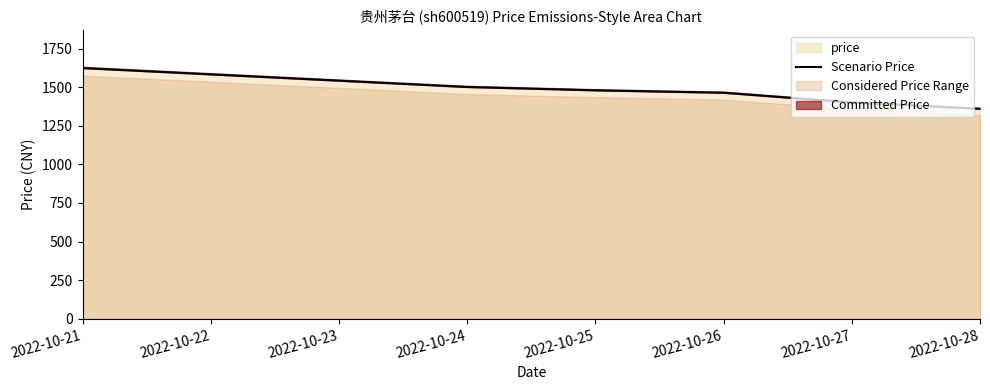

The value of price at 2022-10-28 is 1360.0. True or false?

True